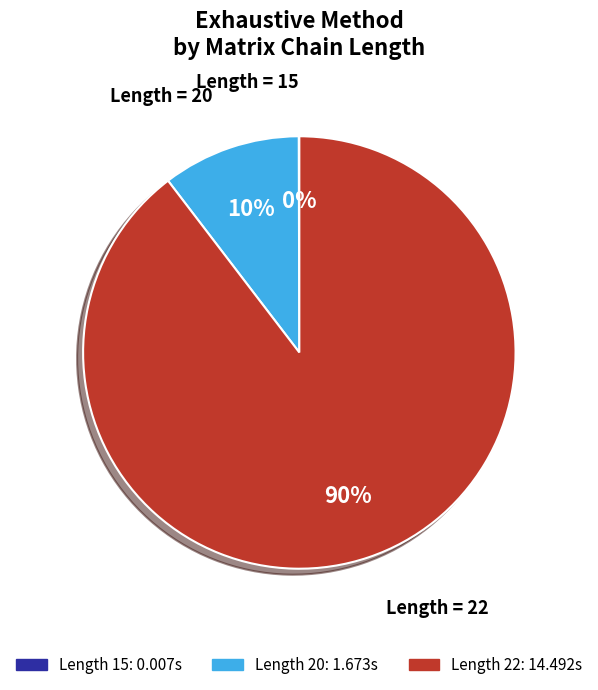

To the nearest percent, what is the difference between the largest and smallest slice percentages?

90%